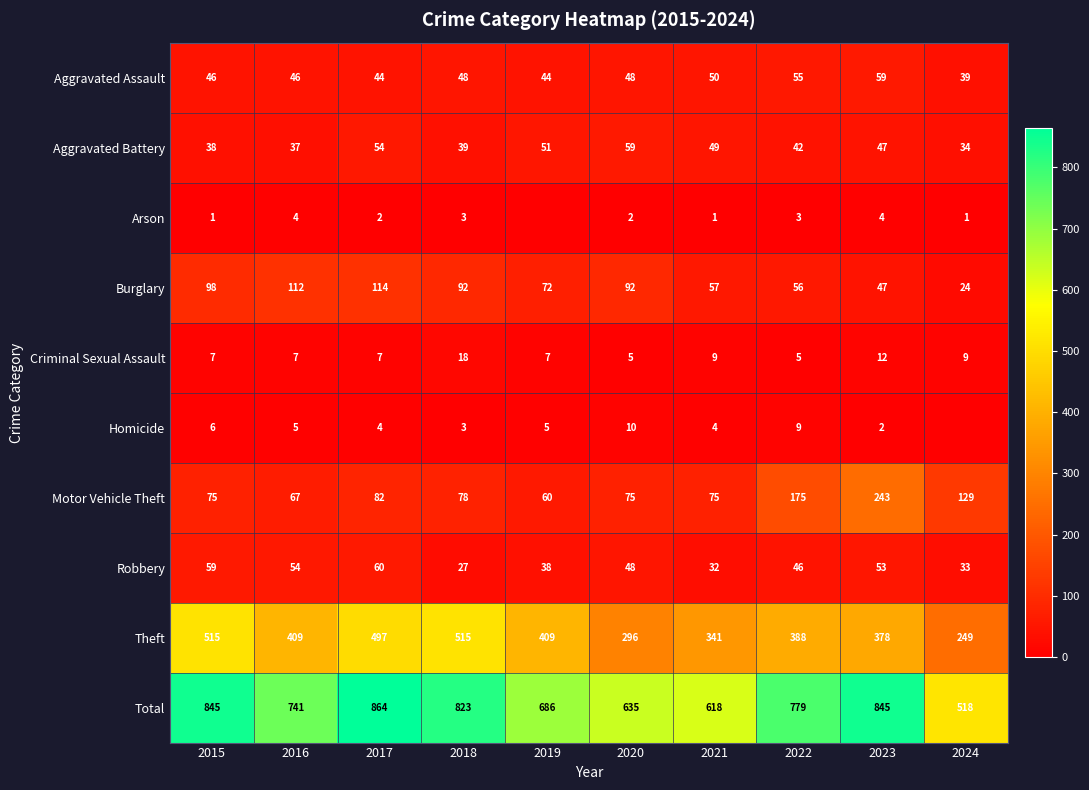

Is the value of Aggravated Battery at 2021 greater than the value of Robbery at 2017?

No